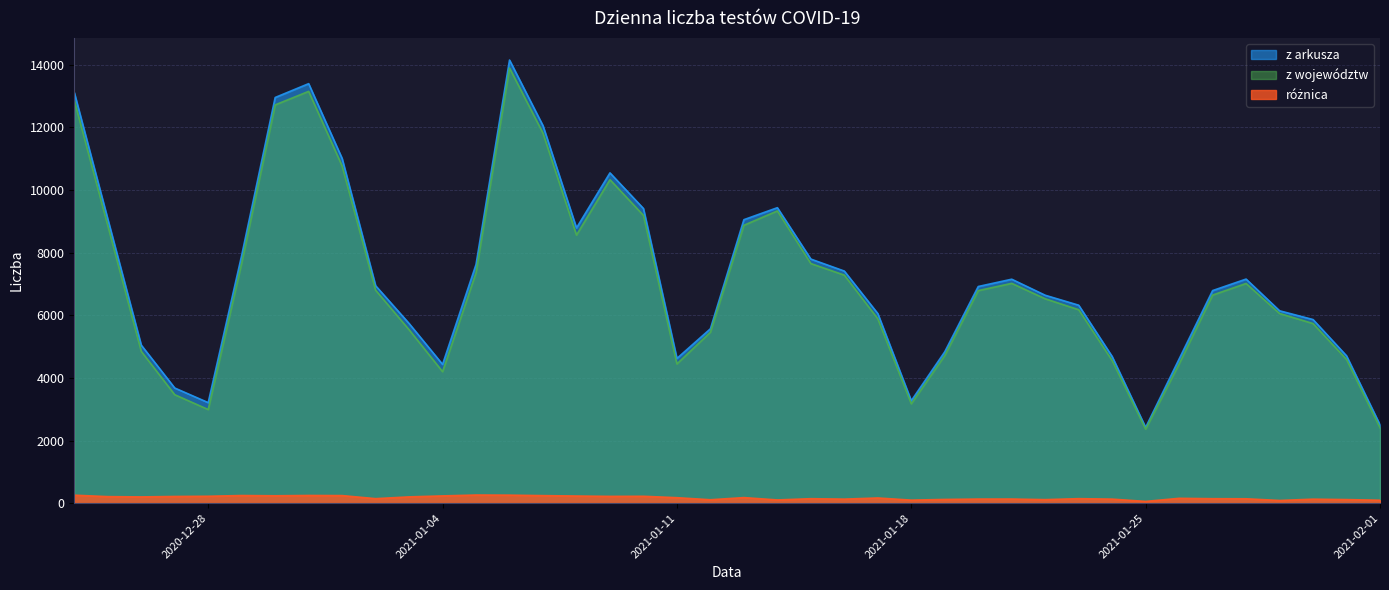

Which has a higher value, 2021-01-14 or 2021-01-30?

2021-01-14